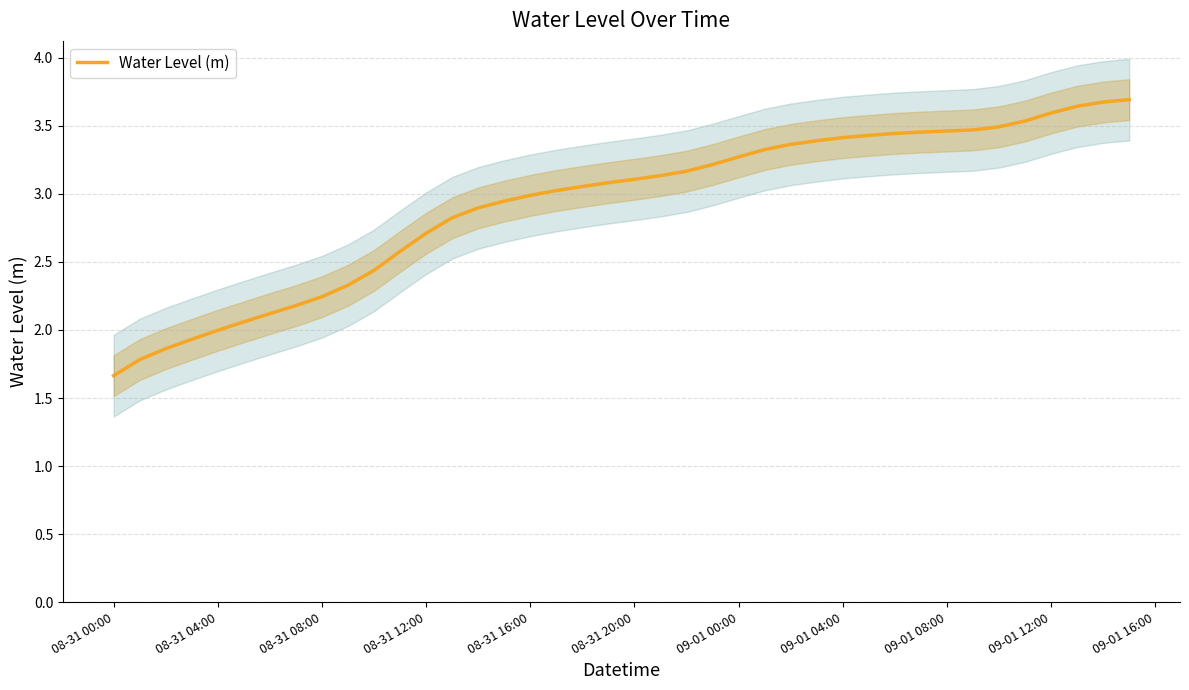

True or false: Water Level (m) has a value of 3.6 at 09-01 12:00.

True